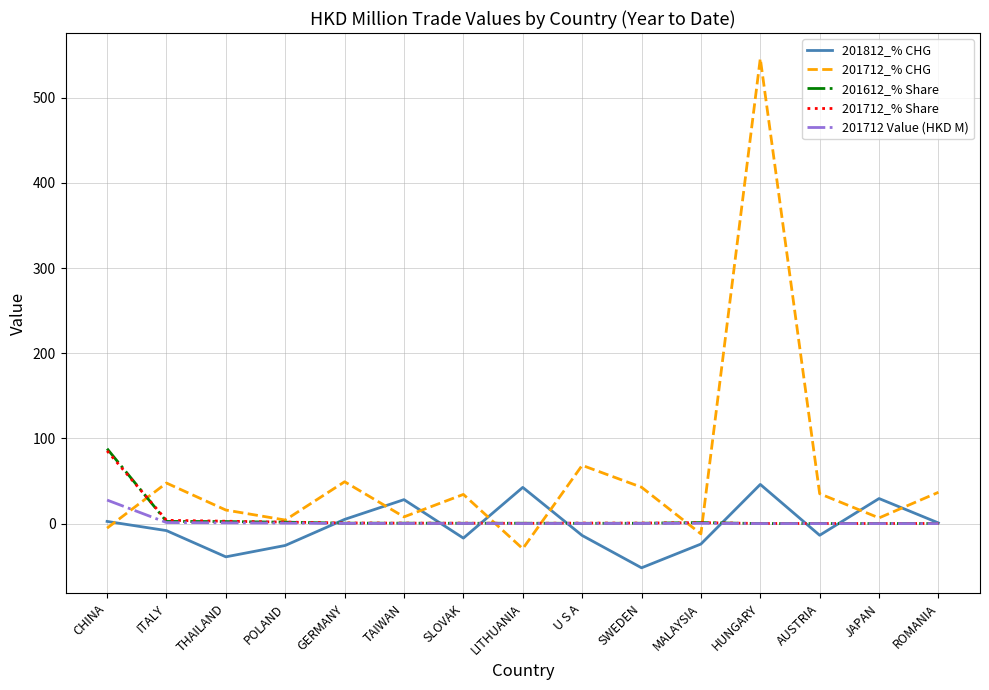

How many series are shown in this chart?

5